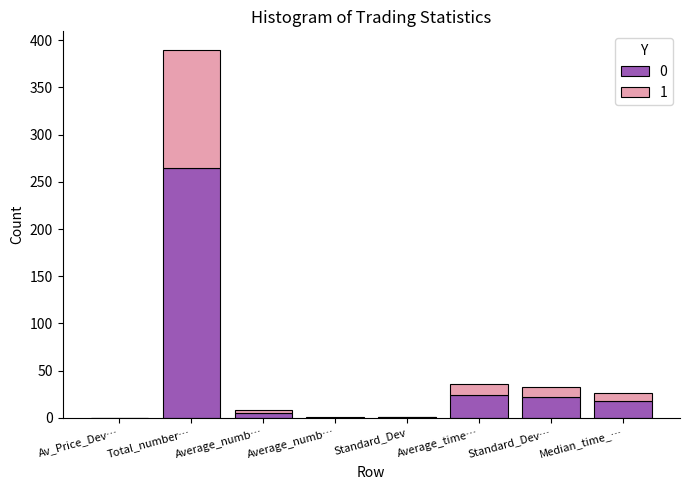

Count the number of data series in this chart.

2